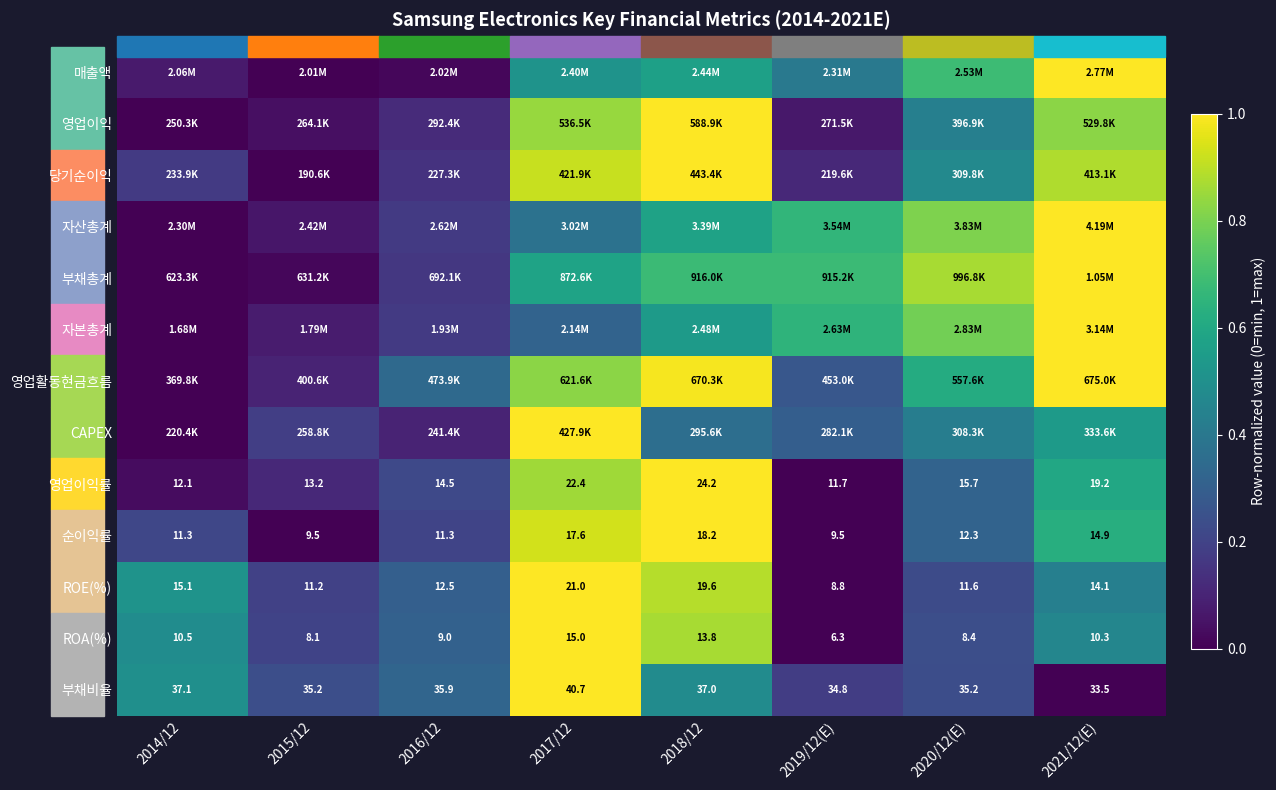

How many values in the ROA(%) series exceed 10?

4